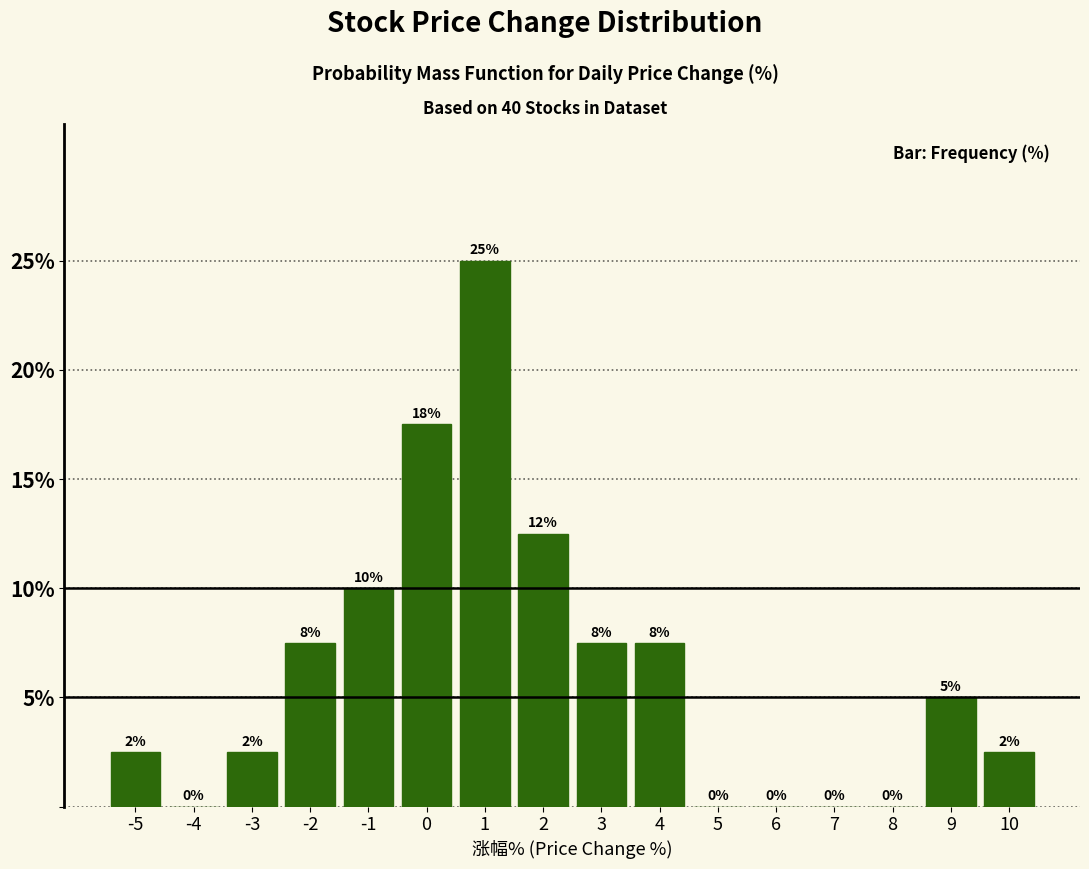

Is it true that the value at -4 is -16.5?

False